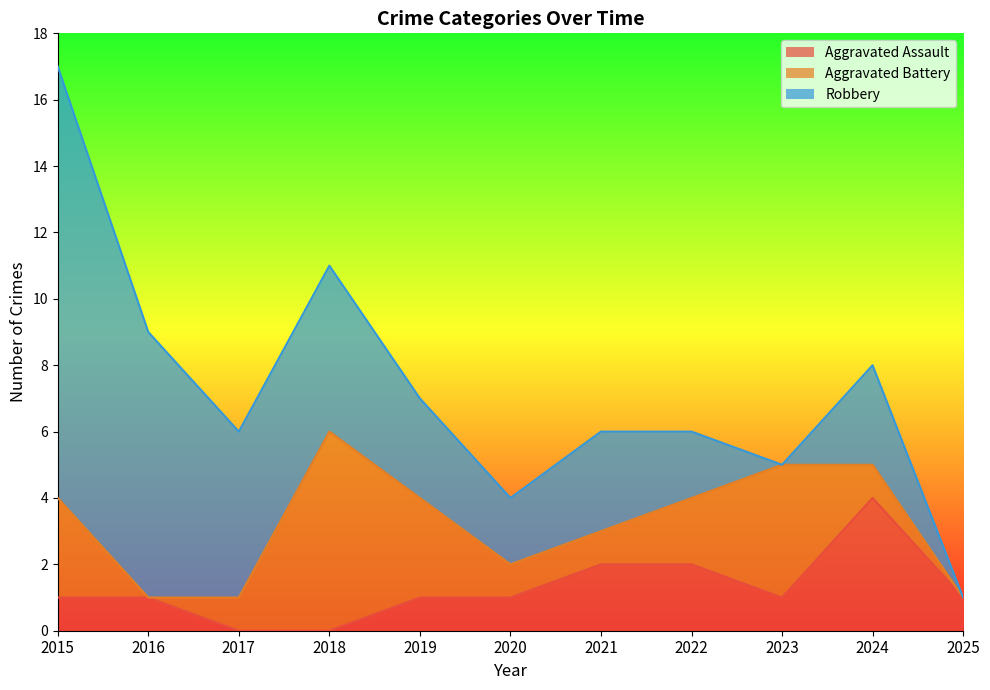

Reading left to right, transcribe all the data shown in this chart.

Aggravated Assault: 1	1	0	0	1	1	2	2	1	4	1
Aggravated Battery: 3	0	1	6	3	1	1	2	4	1	0
Robbery: 13	8	5	5	3	2	3	2	0	3	0